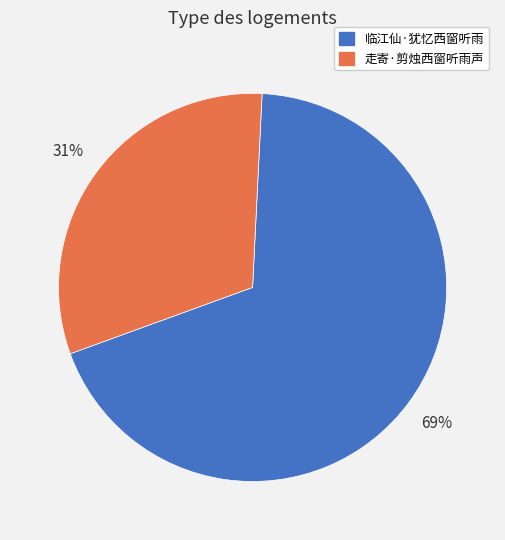

Count the number of slices in the pie.

2